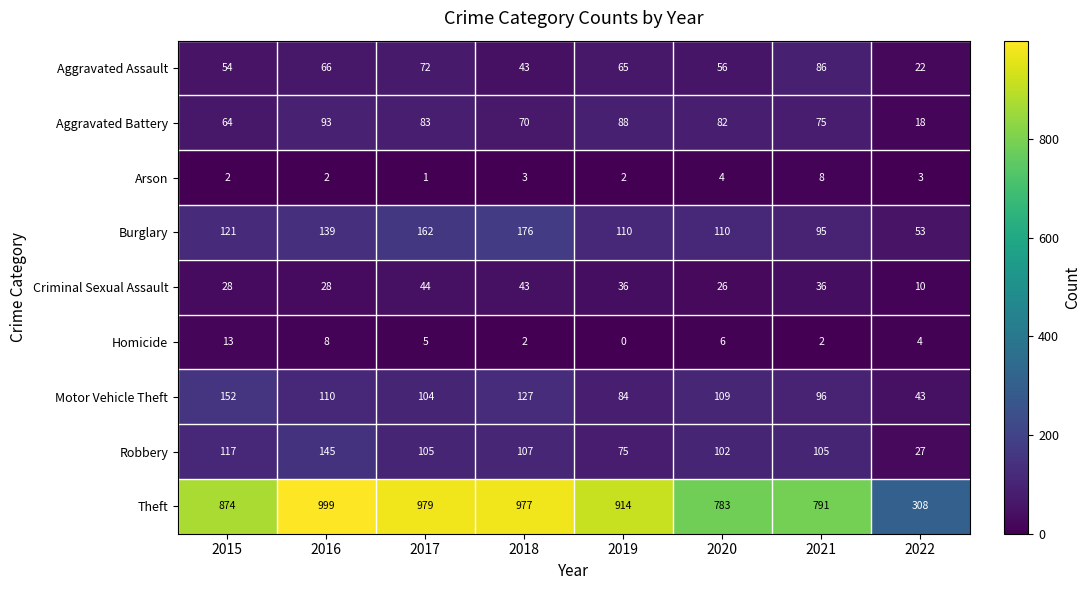

What is the difference between the Homicide values at 2015 and 2016?

5